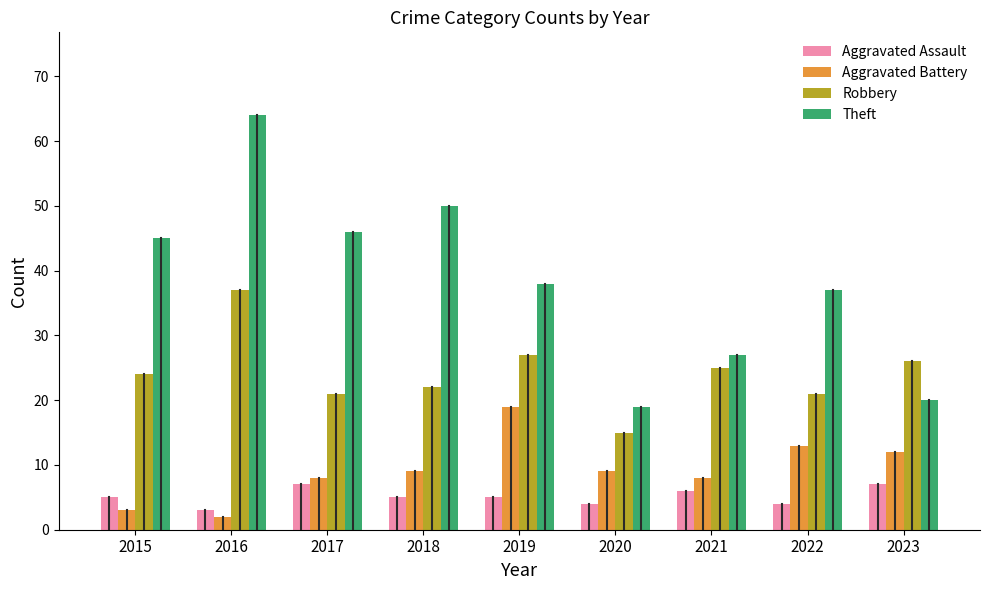

How many bars are there in each group?

4